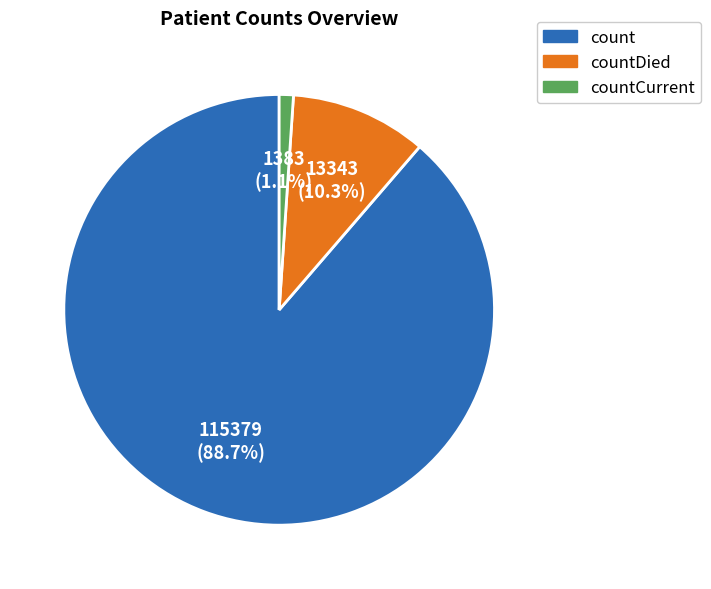

Does any single category account for the majority?

Yes